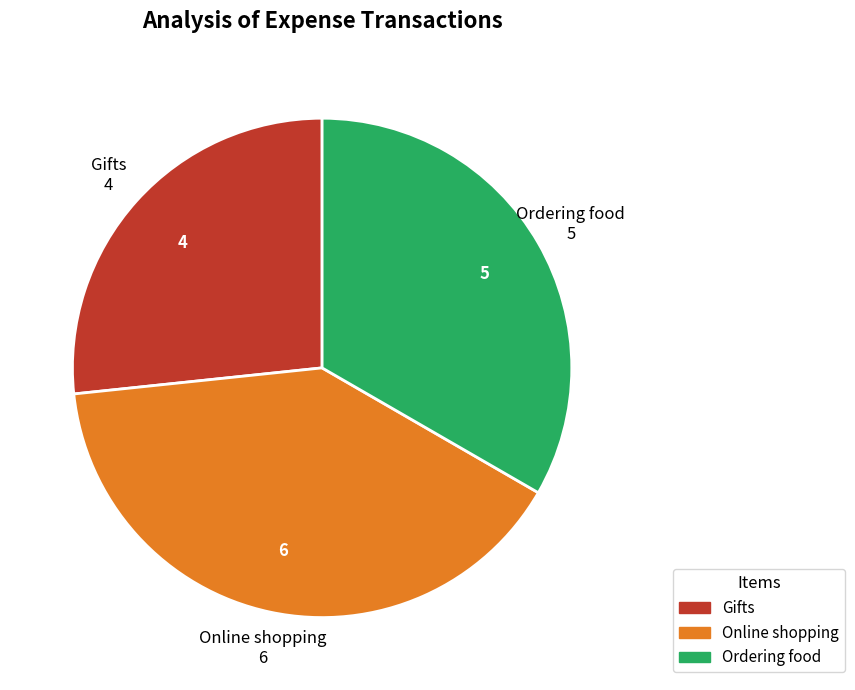

Is the sum of Ordering food and Online shopping greater than half?

Yes